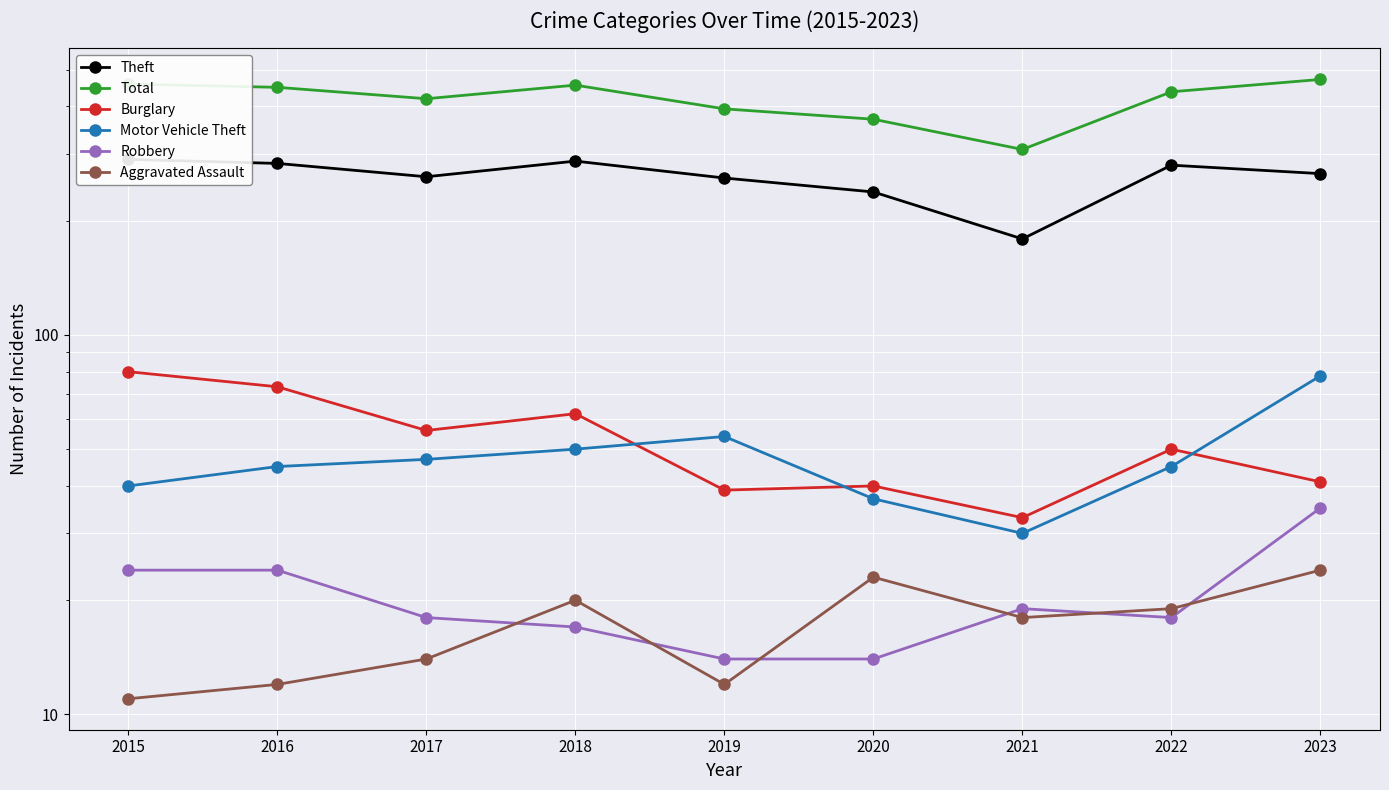

Reading left to right, extract all data points from this chart.

Theft: 2015=290	2016=283	2017=261	2018=287	2019=259	2020=238	2021=179	2022=280	2023=266
Total: 2015=458	2016=449	2017=419	2018=455	2019=394	2020=370	2021=308	2022=437	2023=471
Burglary: 2015=80	2016=73	2017=56	2018=62	2019=39	2020=40	2021=33	2022=50	2023=41
Motor Vehicle Theft: 2015=40	2016=45	2017=47	2018=50	2019=54	2020=37	2021=30	2022=45	2023=78
Robbery: 2015=24	2016=24	2017=18	2018=17	2019=14	2020=14	2021=19	2022=18	2023=35
Aggravated Assault: 2015=11	2016=12	2017=14	2018=20	2019=12	2020=23	2021=18	2022=19	2023=24